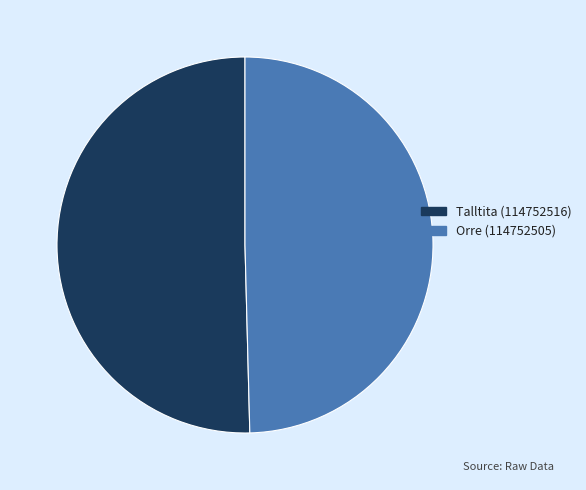

Which slice is the largest?

Talltita (114752516)